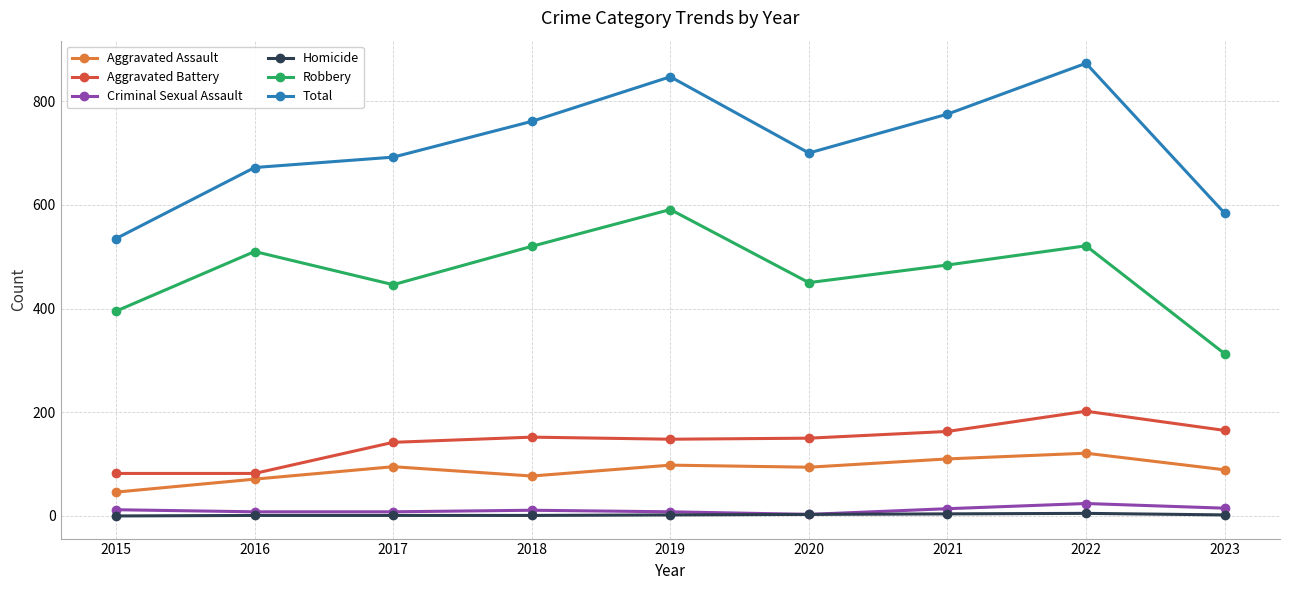

What is the maximum value for Aggravated Battery?

202